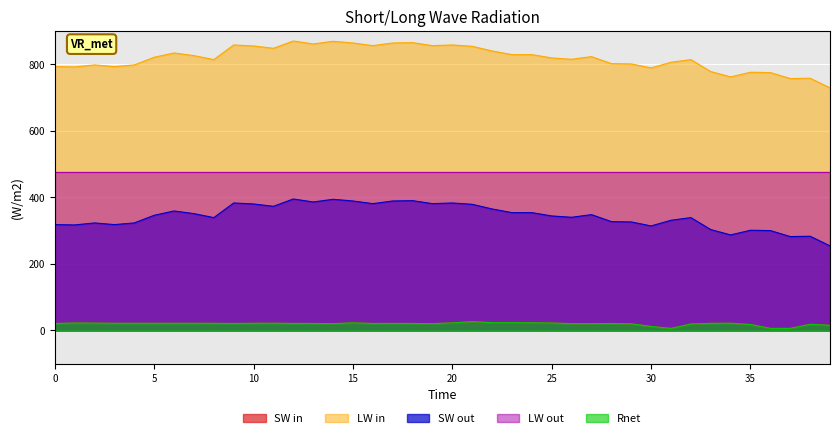

What is the sum of all LW in values?

32749.0